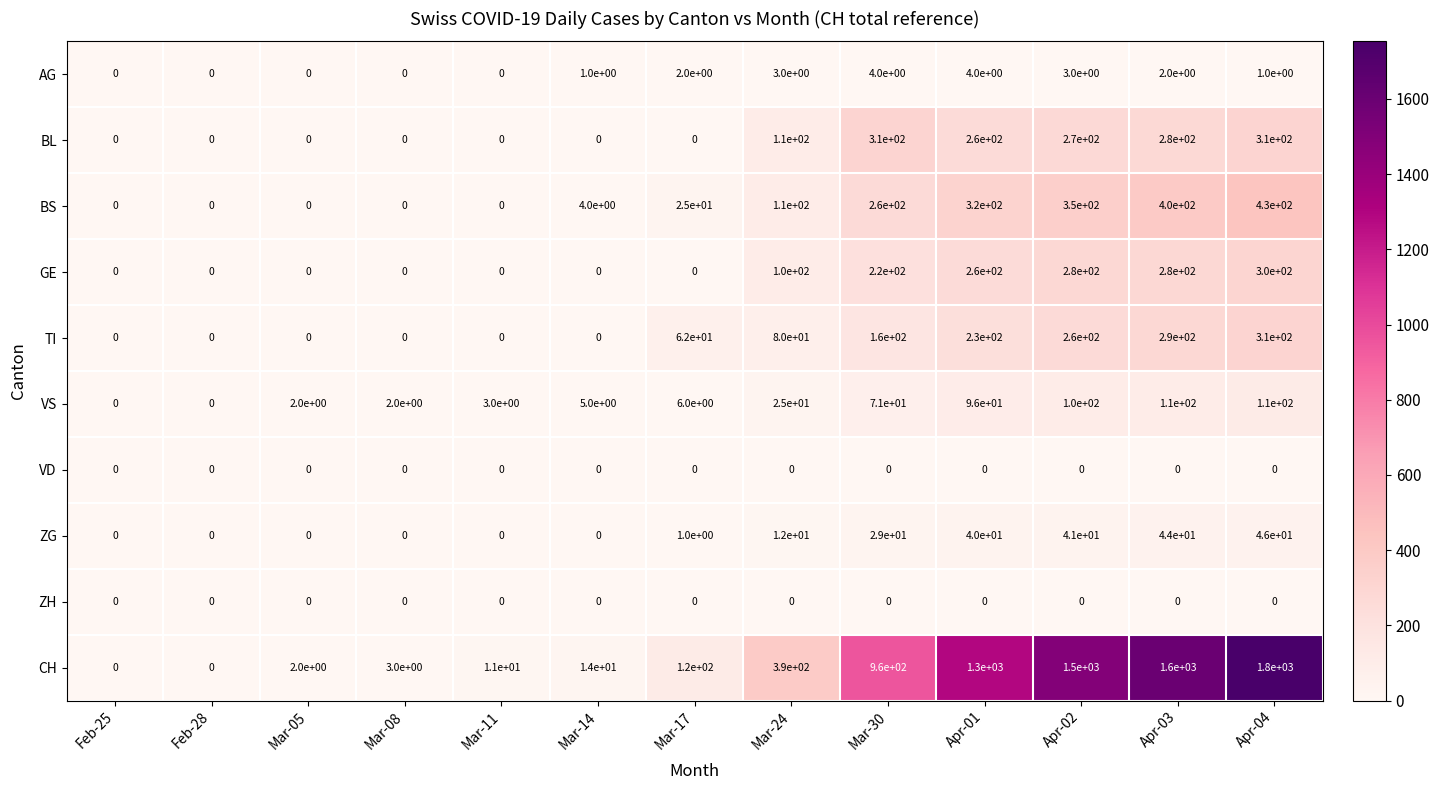

What is the approximate value of VS at Mar-17?

6